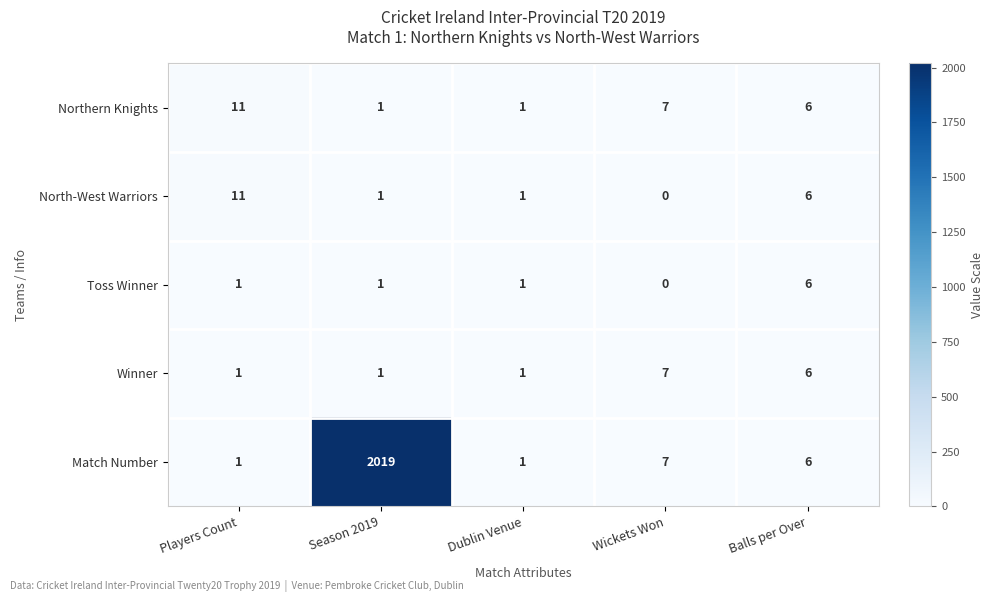

At which label is Match Number closest to 1010?

Wickets Won